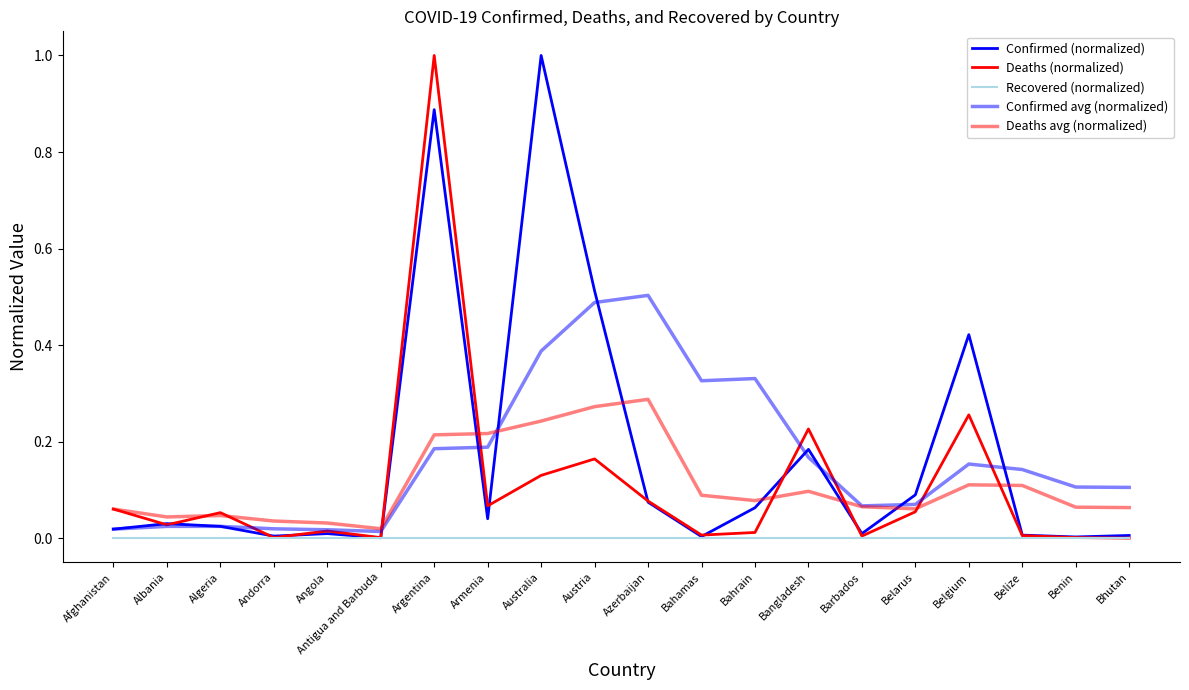

Does the chart have visible grid lines?

No